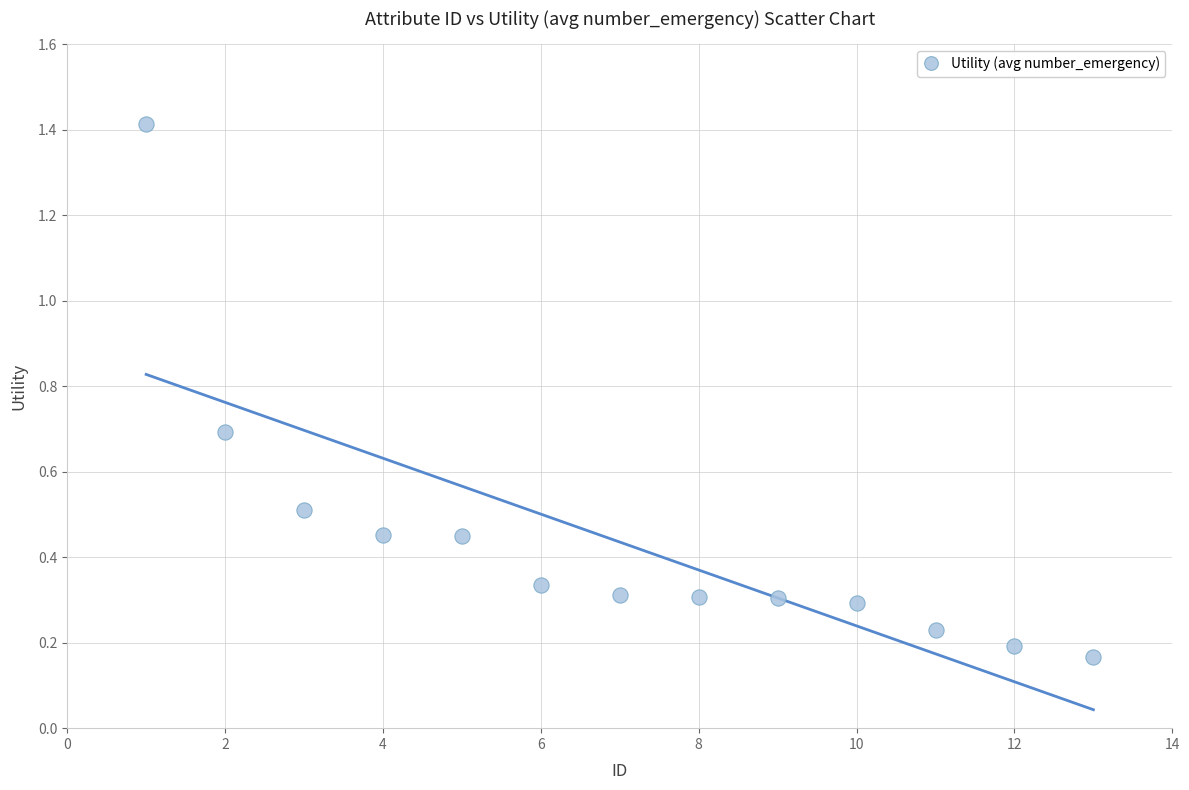

What is the range of Y values (max minus min)?

1.2